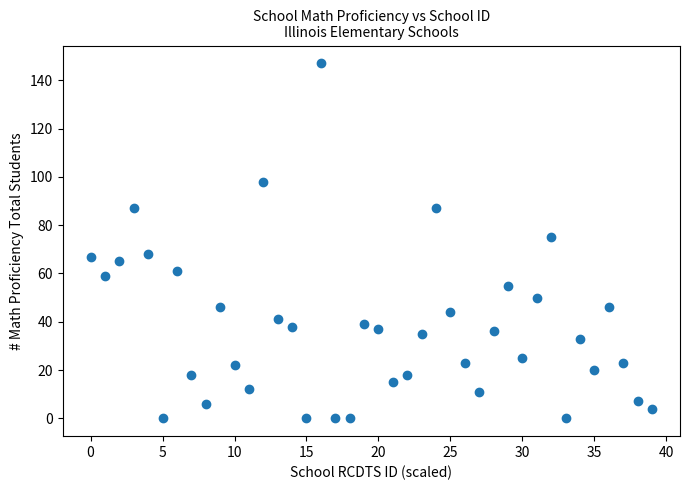

What is the range of Y values (max minus min)?

147